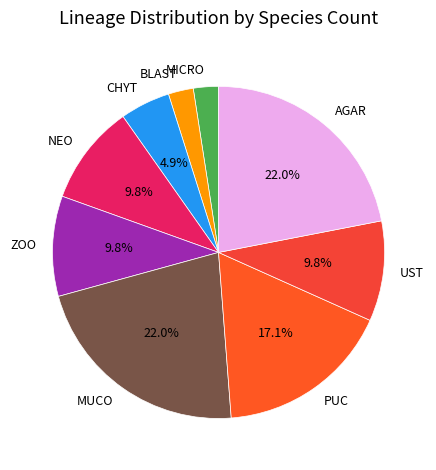

To the nearest percent, what is the difference between the largest and smallest slice percentages?

20%